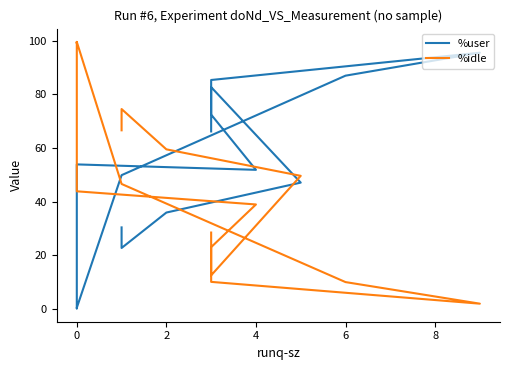

Which series ends up on top after the final intersection of %user and %idle?

%user